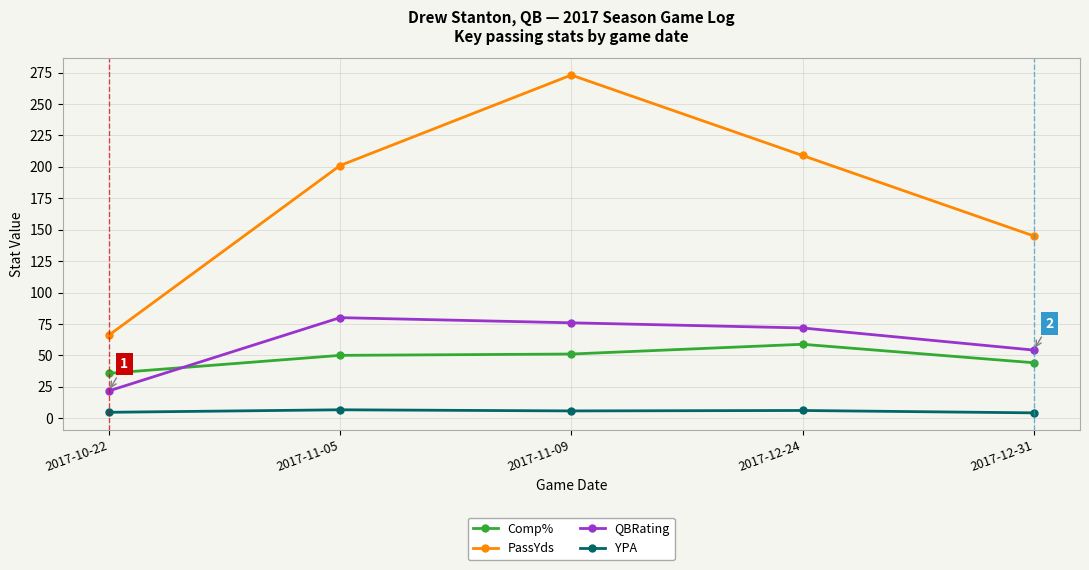

True or false: Comp% has a value of 84.5 at 2017-11-05.

False